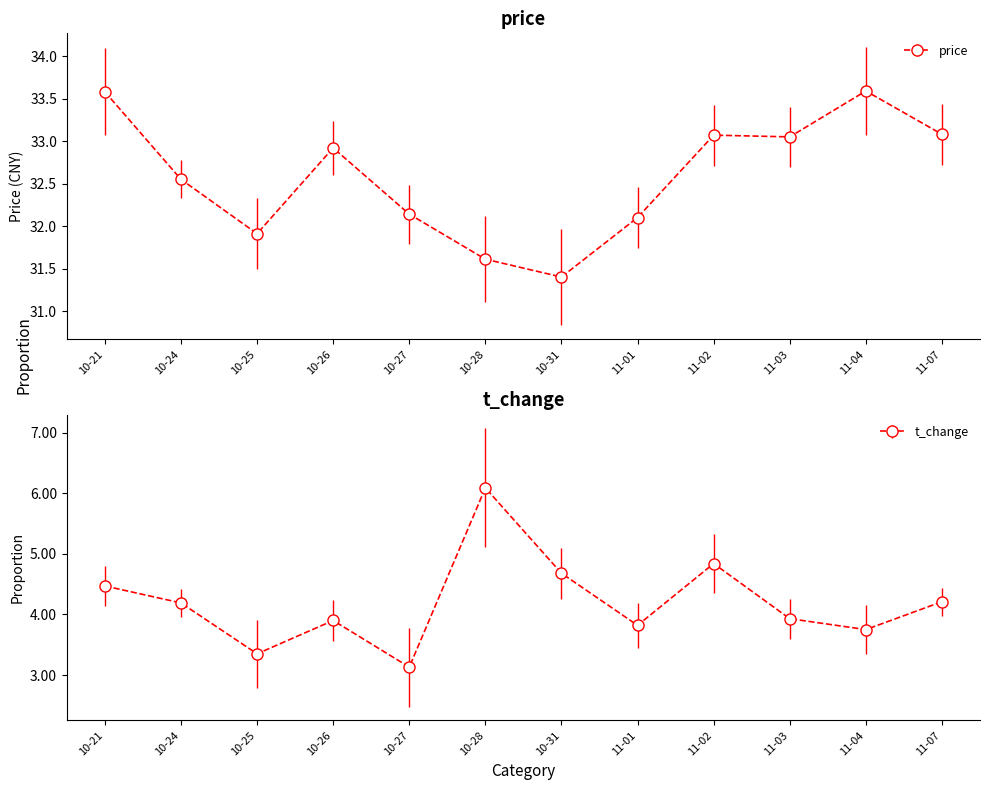

Between 10-24 and 11-07, which series saw the biggest shift?

price